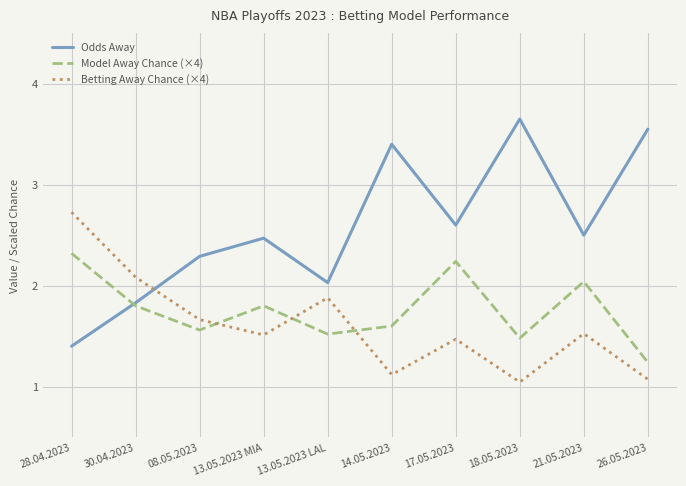

Rank the series by their average value, from lowest to highest.

Betting Away Chance (×4), Model Away Chance (×4), Odds Away